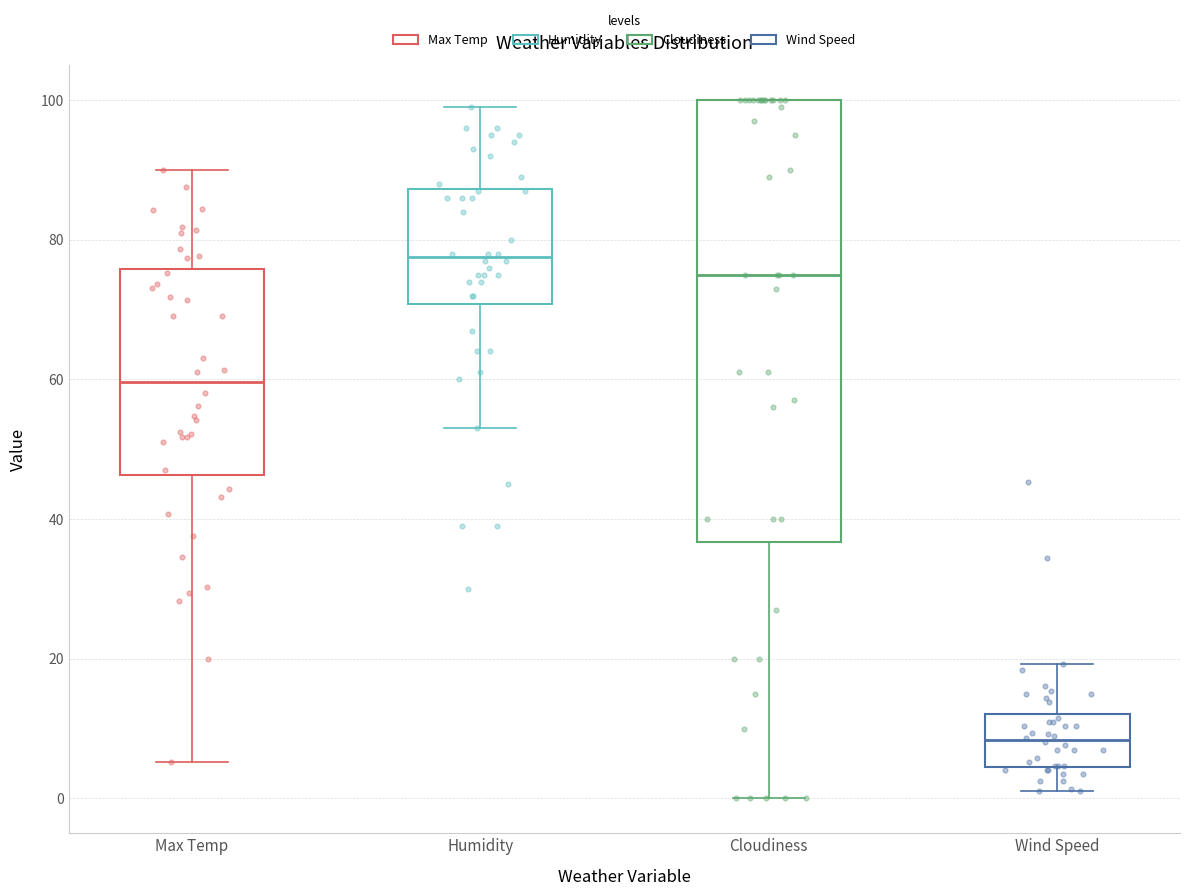

Reading left to right, read every box against the y-axis: the position of its median line, the range the box covers, and the ends of its whiskers. The values are not printed on the chart, so give them approximately, as read against the axis.

Max Temp: median 60, box 46 to 76, whiskers 6 to 90
Humidity: median 78, box 70 to 88, whiskers 54 to 100
Cloudiness: median 76, box 36 to 100, whiskers 0 to 100
Wind Speed: median 8, box 4 to 12, whiskers 2 to 20